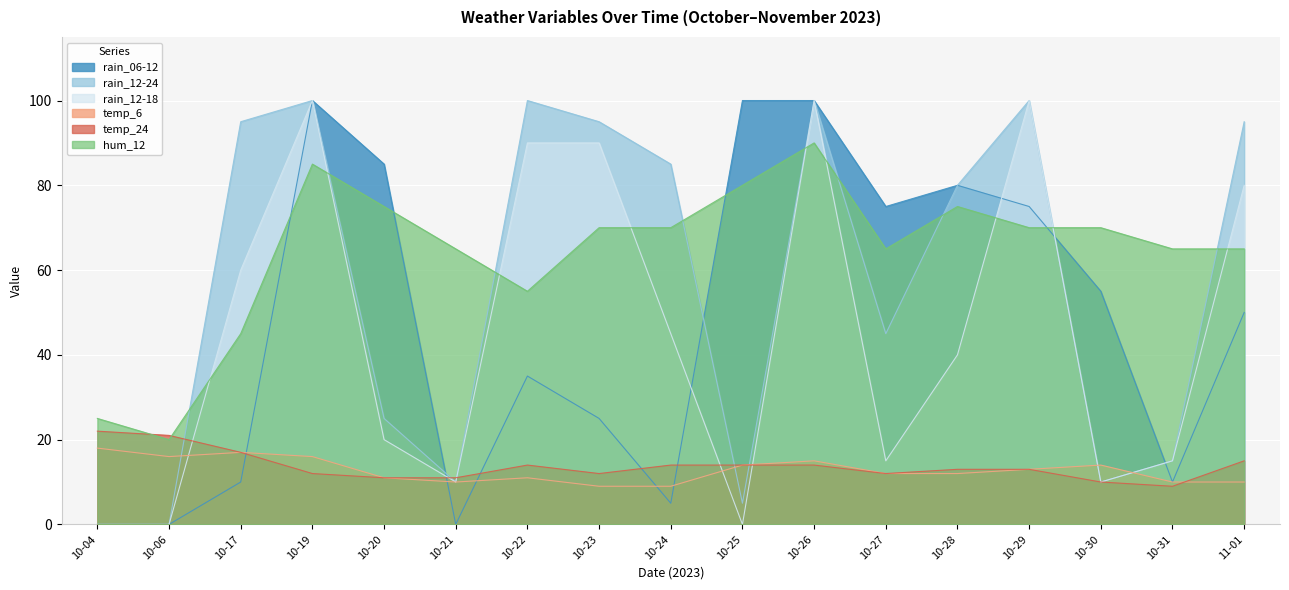

How many intersections are there between rain_12-24 and rain_06-12?

4